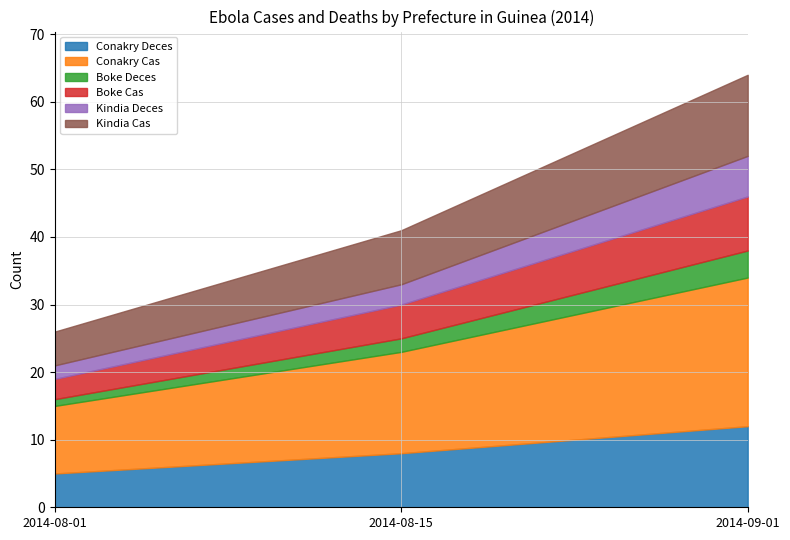

What is the maximum value shown in the chart?

22